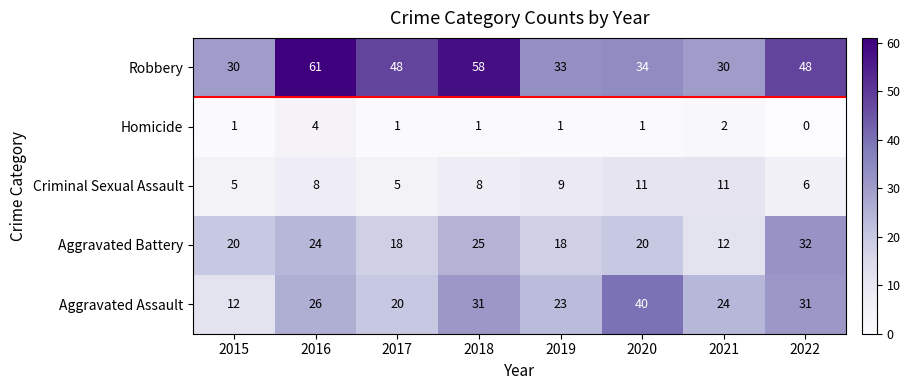

Rank the series by their maximum value, from highest to lowest.

Robbery, Aggravated Assault, Aggravated Battery, Criminal Sexual Assault, Homicide